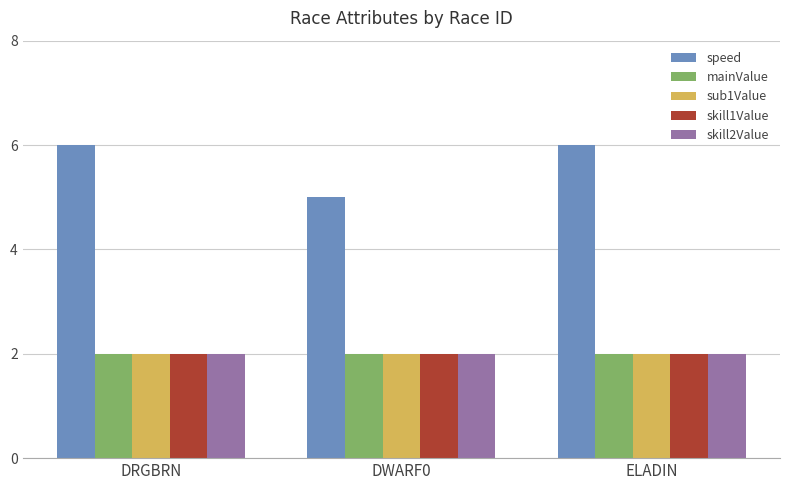

What is the difference between the highest and lowest values at DWARF0?

3